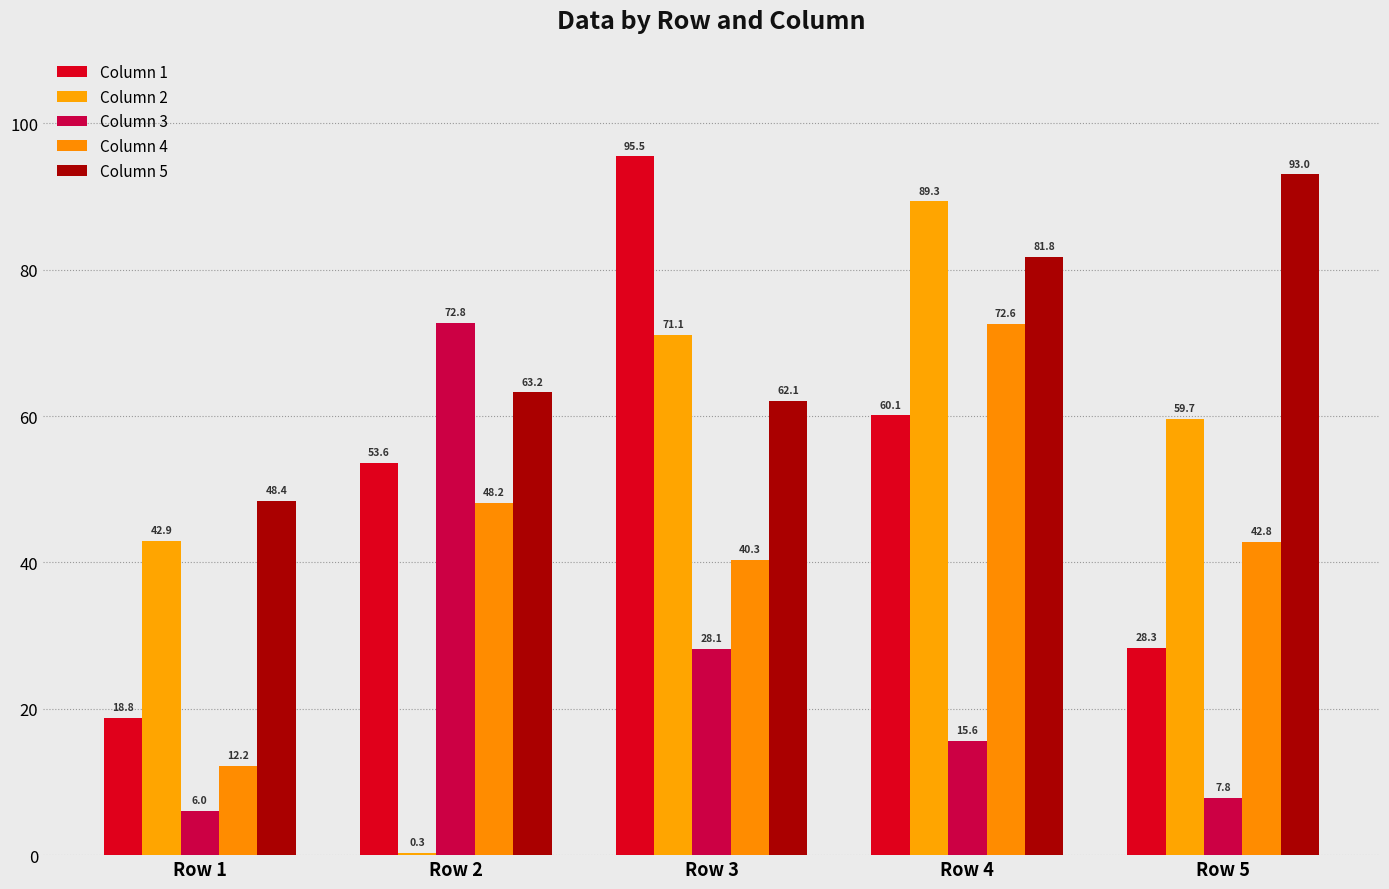

Reading left to right, transcribe all the data shown in this chart.

Column 1: 18.8	53.6	95.5	60.1	28.3
Column 2: 42.9	0.3	71.1	89.3	59.7
Column 3: 6.0	72.8	28.1	15.6	7.8
Column 4: 12.2	48.2	40.3	72.6	42.8
Column 5: 48.4	63.2	62.1	81.8	93.0